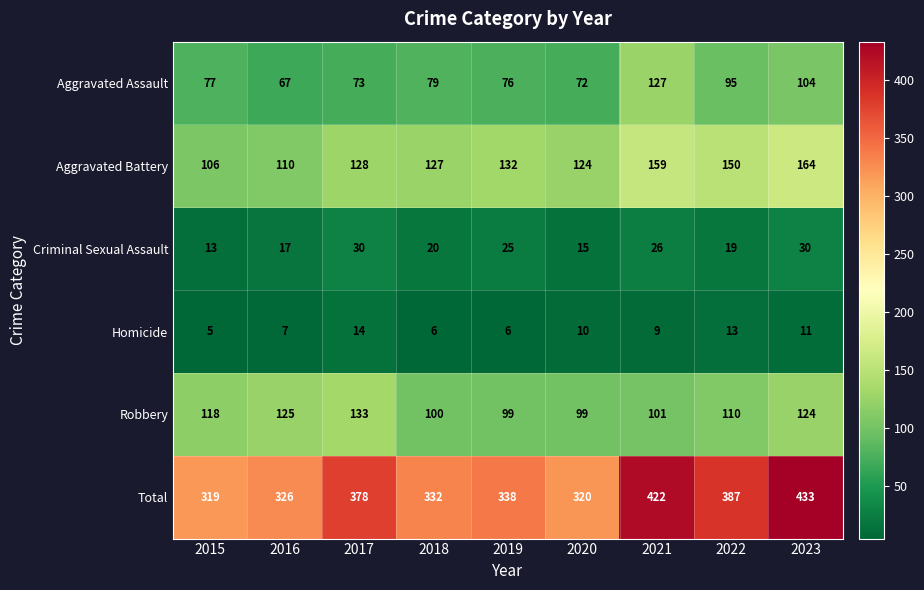

What is the total value across all series at 2020?

640